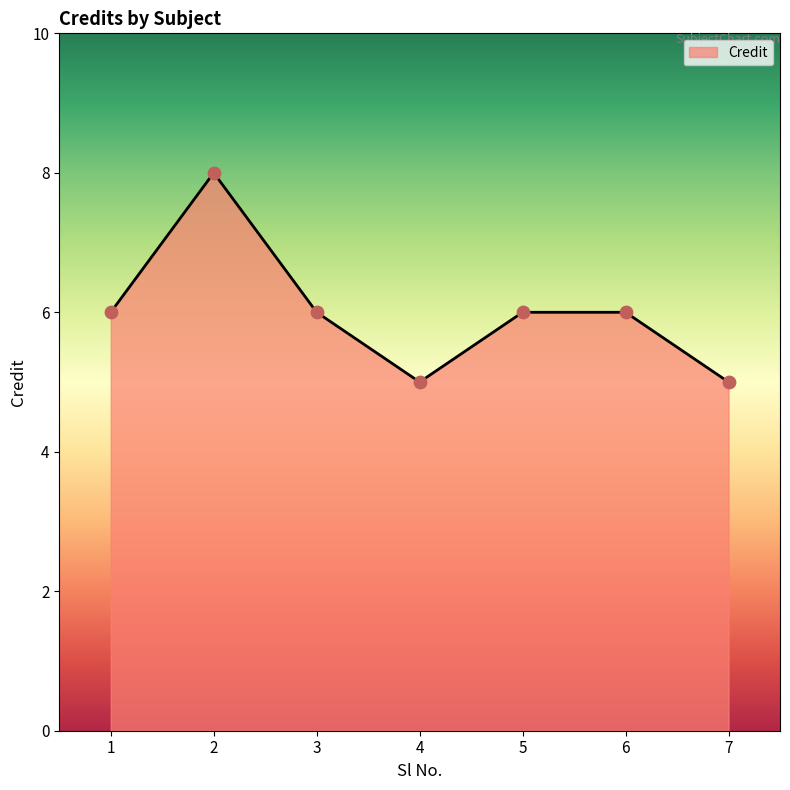

Between 6 and 2, which is larger?

2